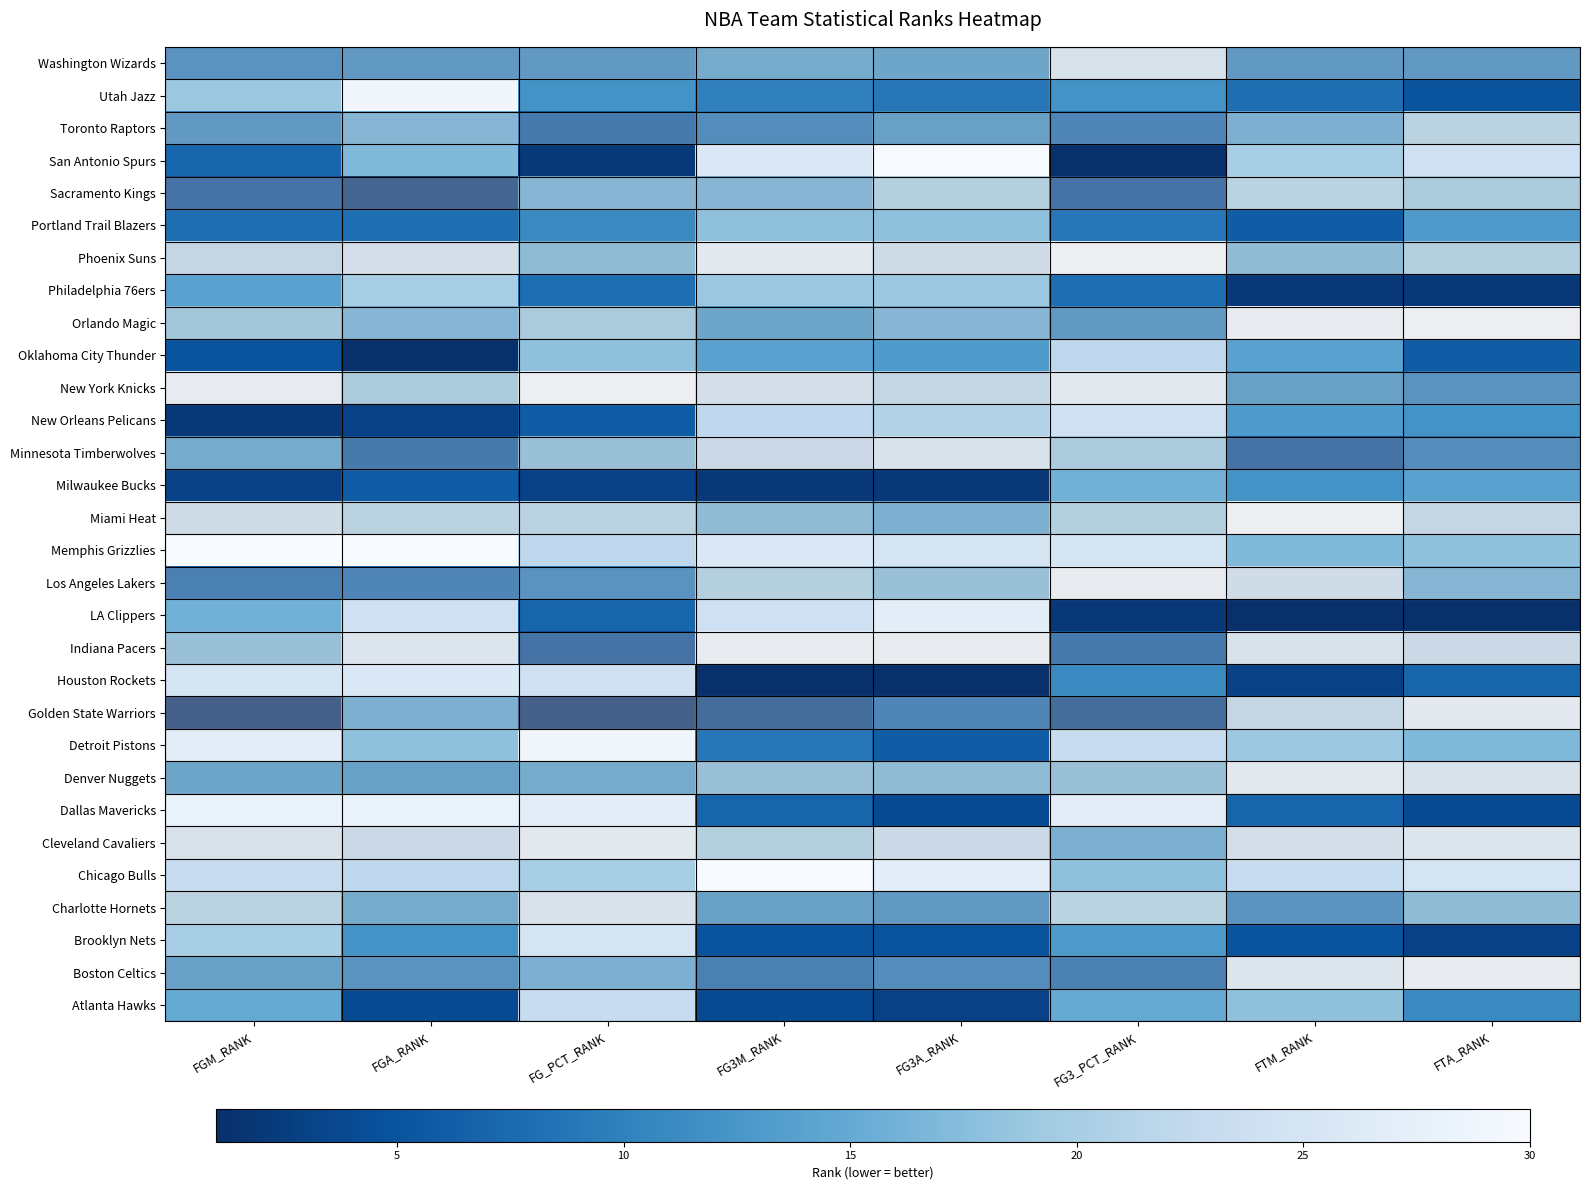

What is the difference between the highest and lowest values at FG_PCT_RANK?

29